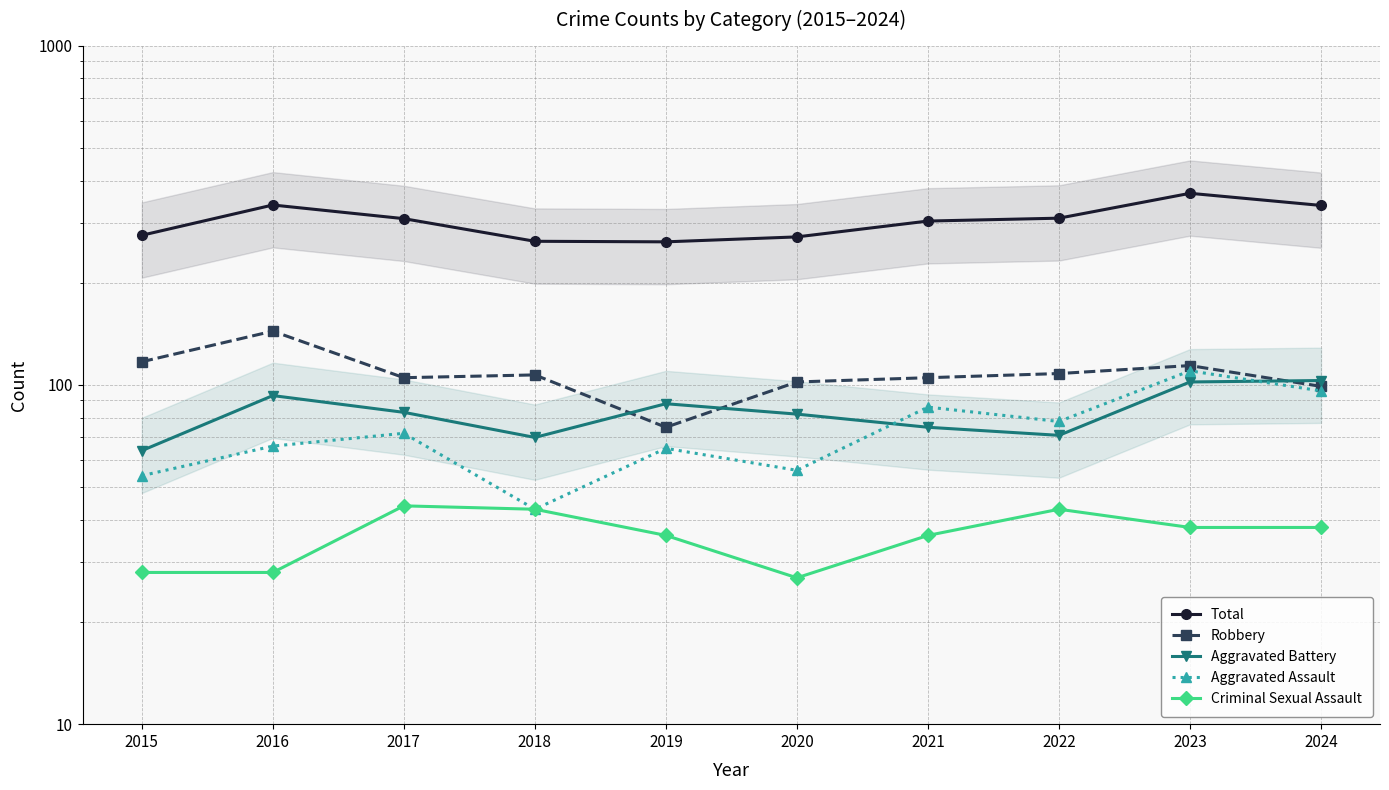

Is this an area chart (filled region under the line)?

No